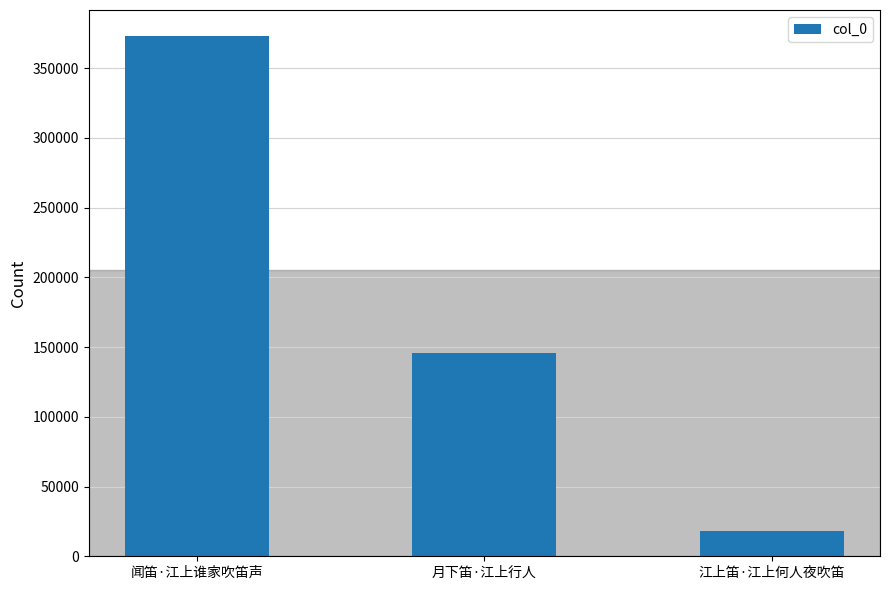

Rank the categories by value from lowest to highest.

江上笛·江上何人夜吹笛, 月下笛·江上行人, 闻笛·江上谁家吹笛声